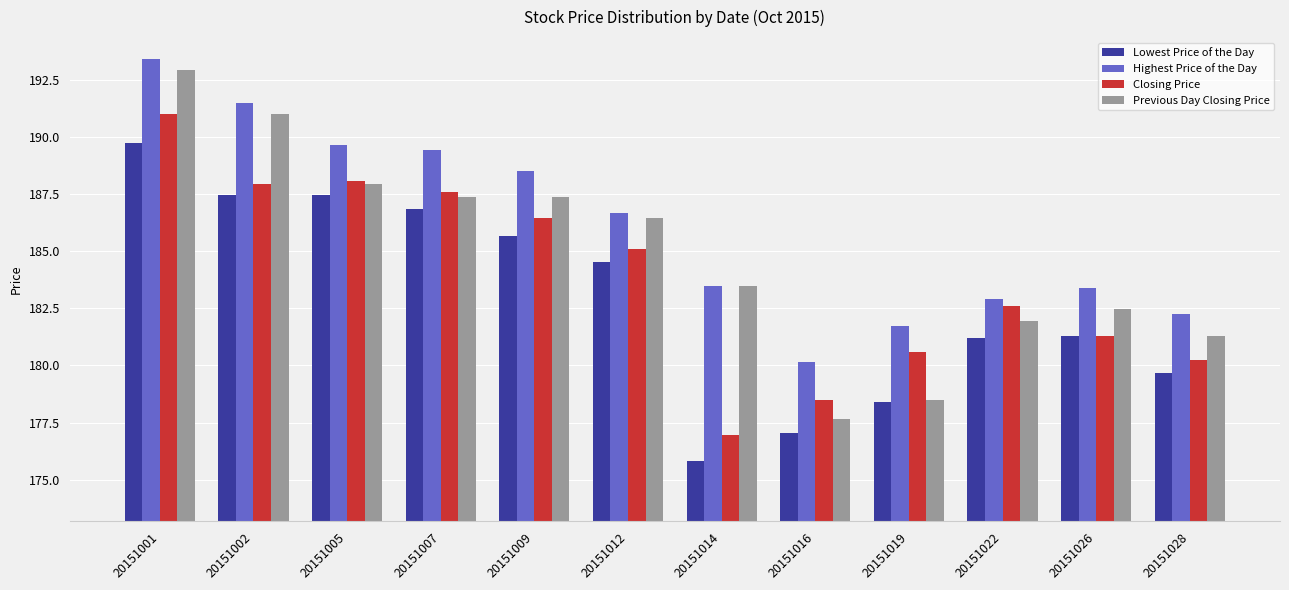

What is the difference between the highest and lowest values at 20151012?

2.2